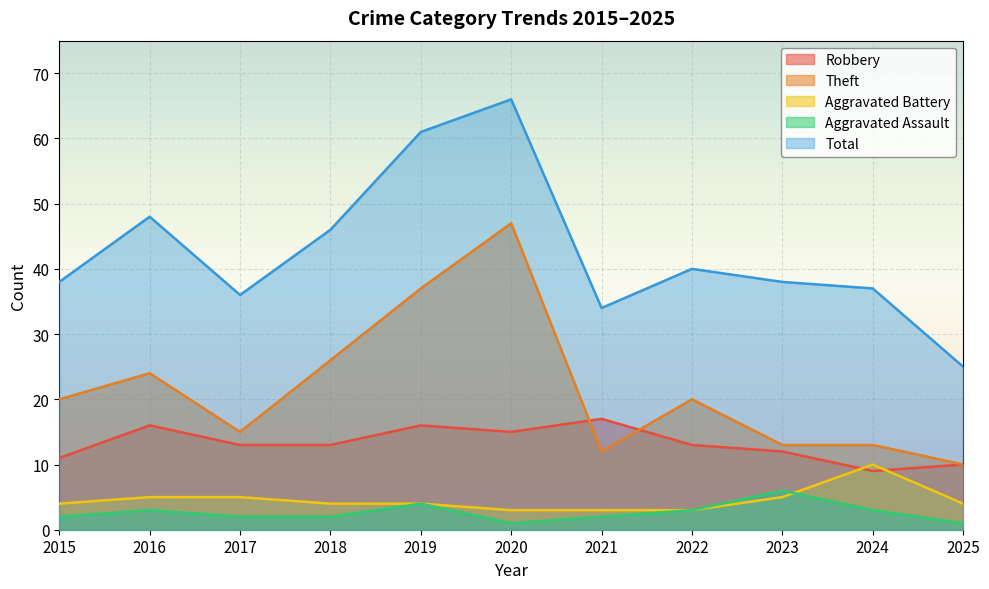

What is the total value across all series at 2025?

50